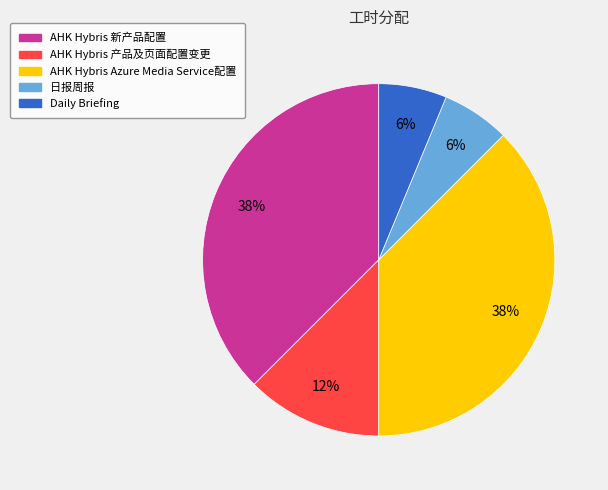

To the nearest percent, what portion does 日报周报 represent?

6%